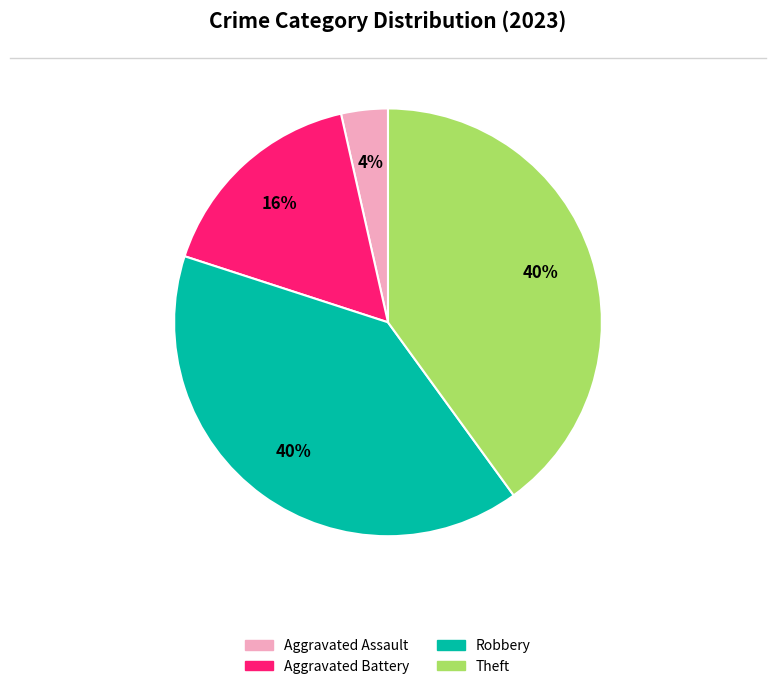

To the nearest percent, what is the difference between the largest and smallest slice percentages?

36%